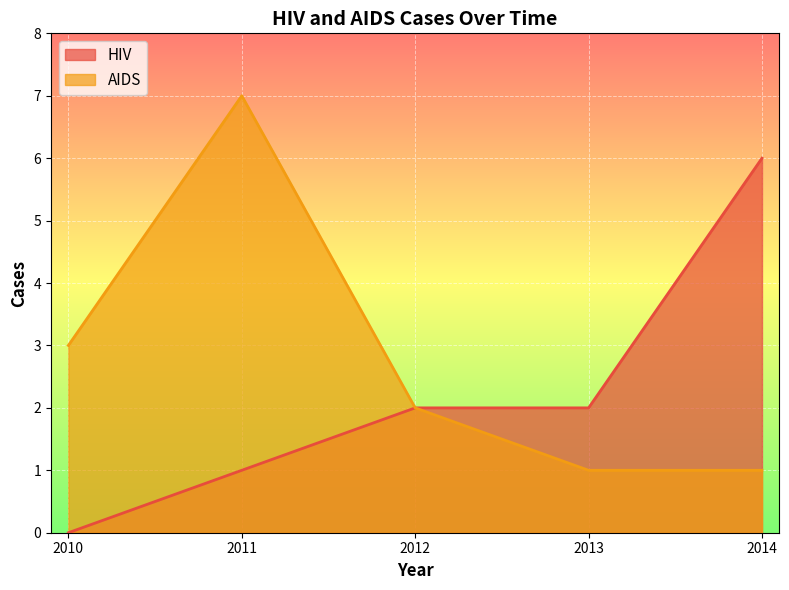

Reading left to right, list all the values displayed in this chart.

HIV: 0	1	2	2	6
AIDS: 3	7	2	1	1